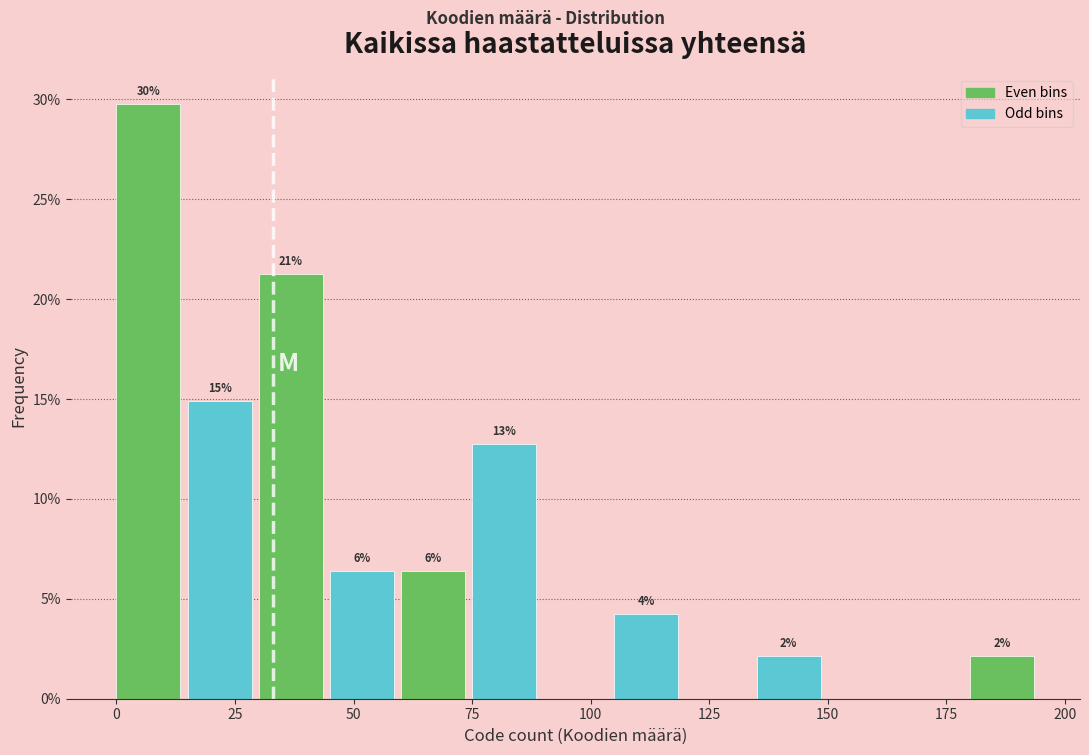

Around what value on the x-axis is the tallest bar? Give the approximate position of its centre, as read against the axis.

5